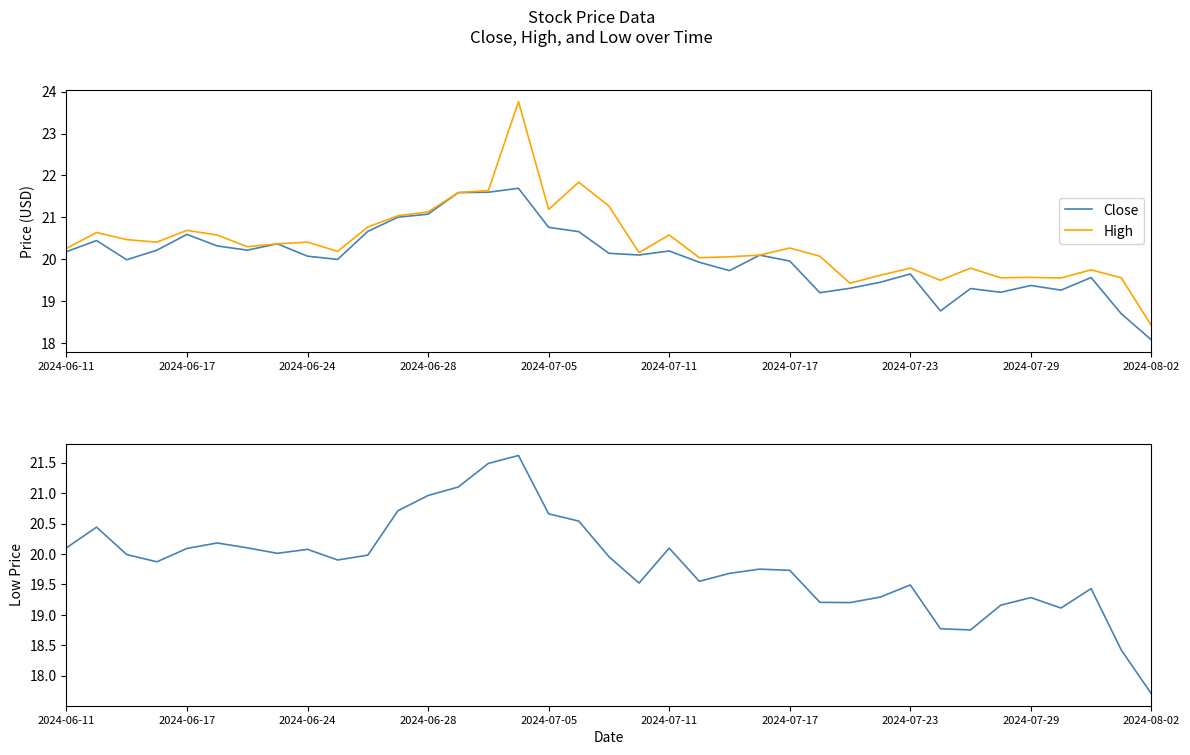

What is the value of the Low point at the 11th from the left?

20.0